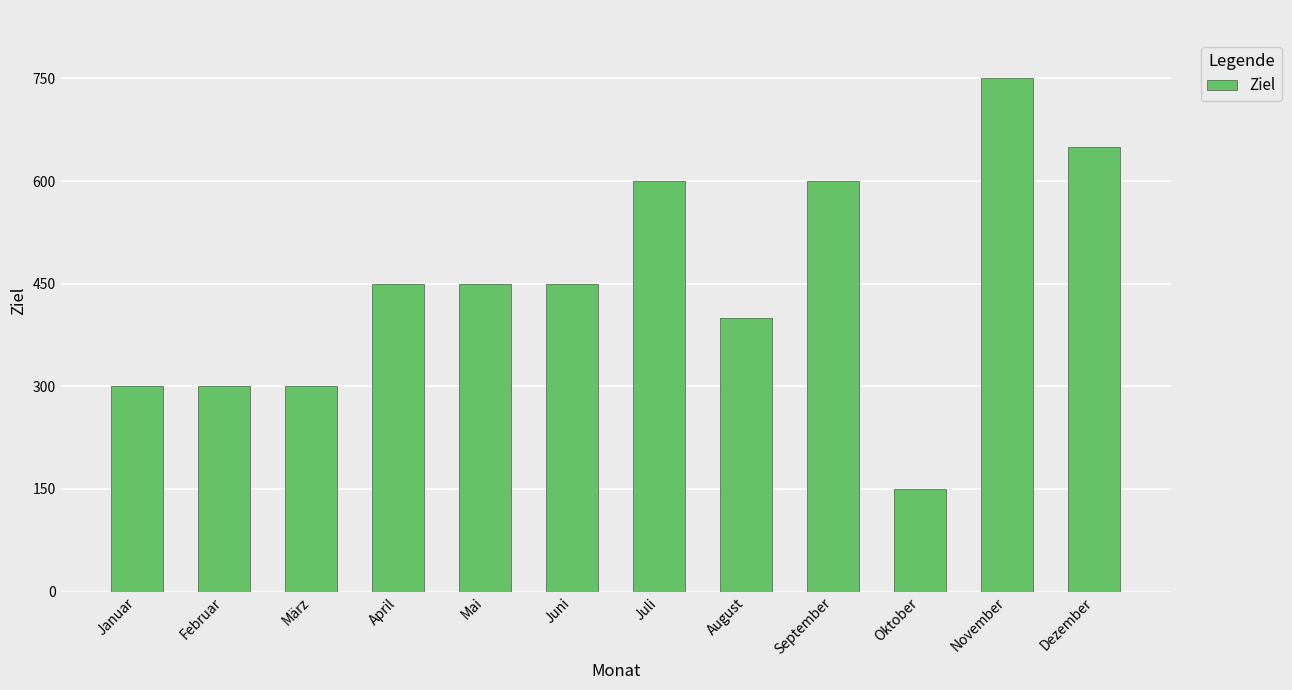

The value at Januar is 300. True or false?

True